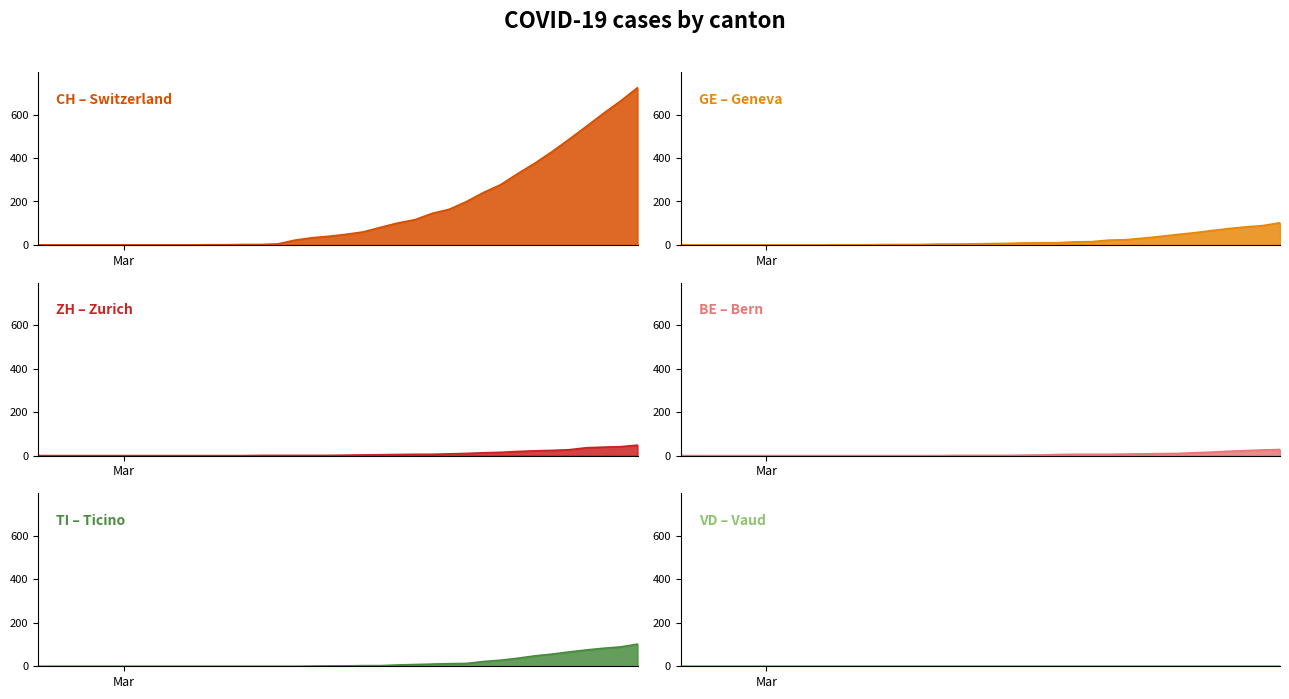

Does the chart have visible grid lines?

No